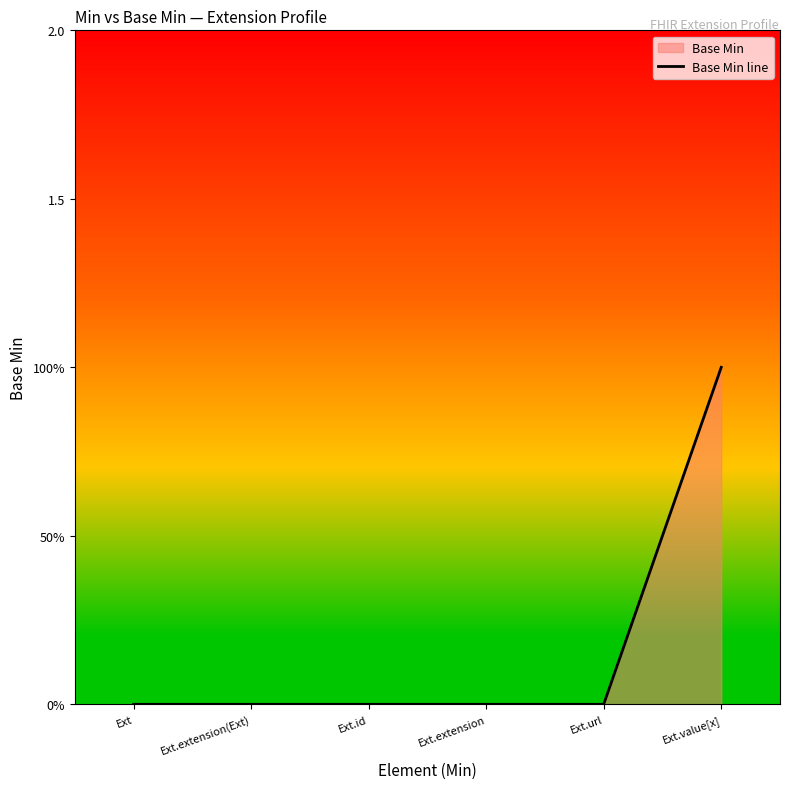

What is the maximum value shown in the chart?

1